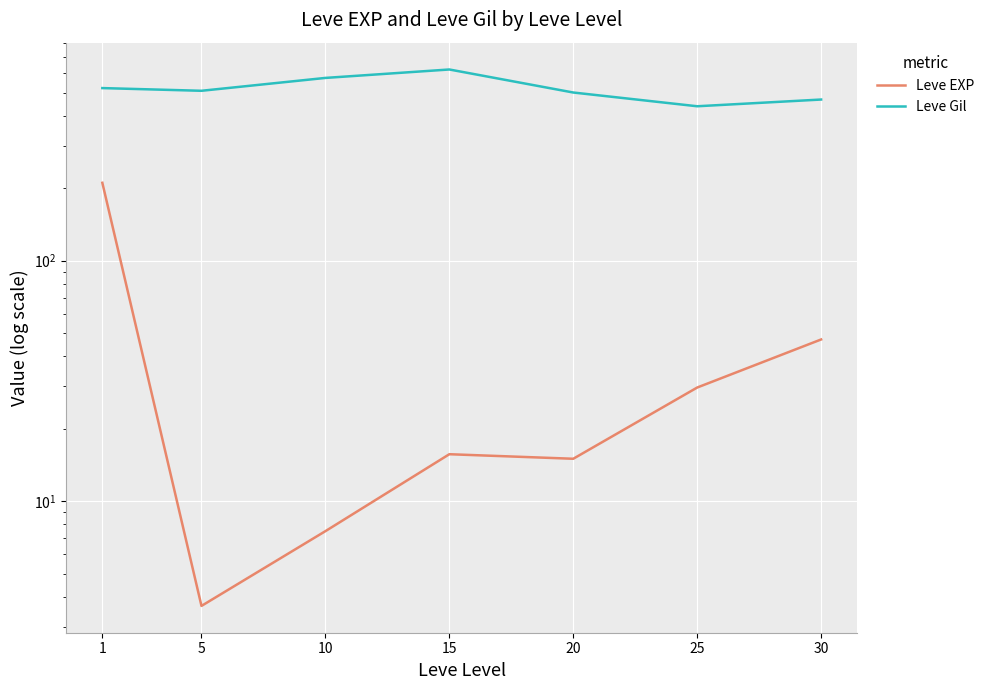

Reading right to left, extract all data points from this chart.

Leve EXP: 30=47.0	25=29.7	20=15.0	15=15.7	10=7.5	5=3.7	1=210.7
Leve Gil: 30=467.5	25=438.3	20=500.0	15=623.3	10=575.0	5=508.3	1=521.7